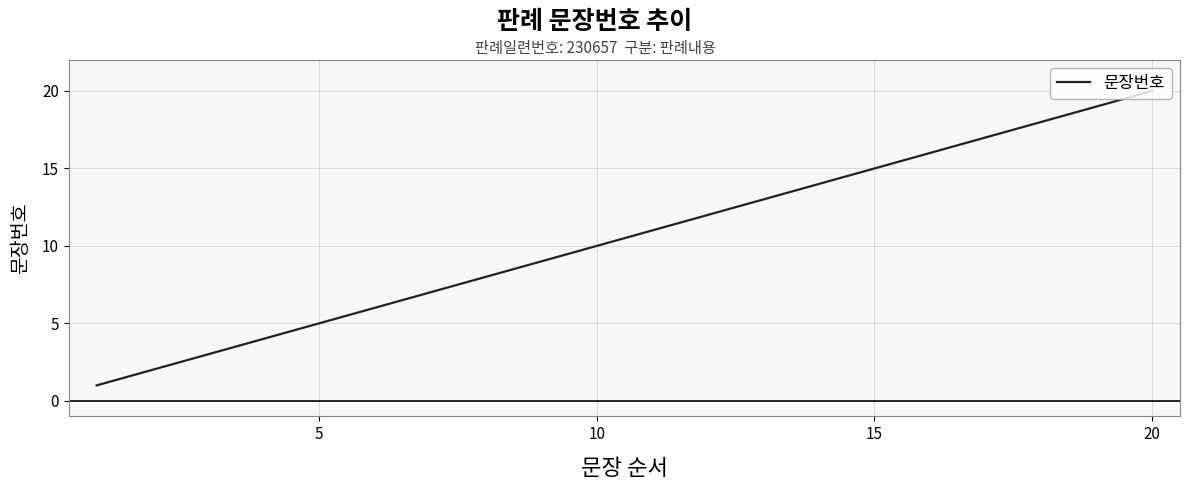

What is the difference between the maximum and minimum values?

19